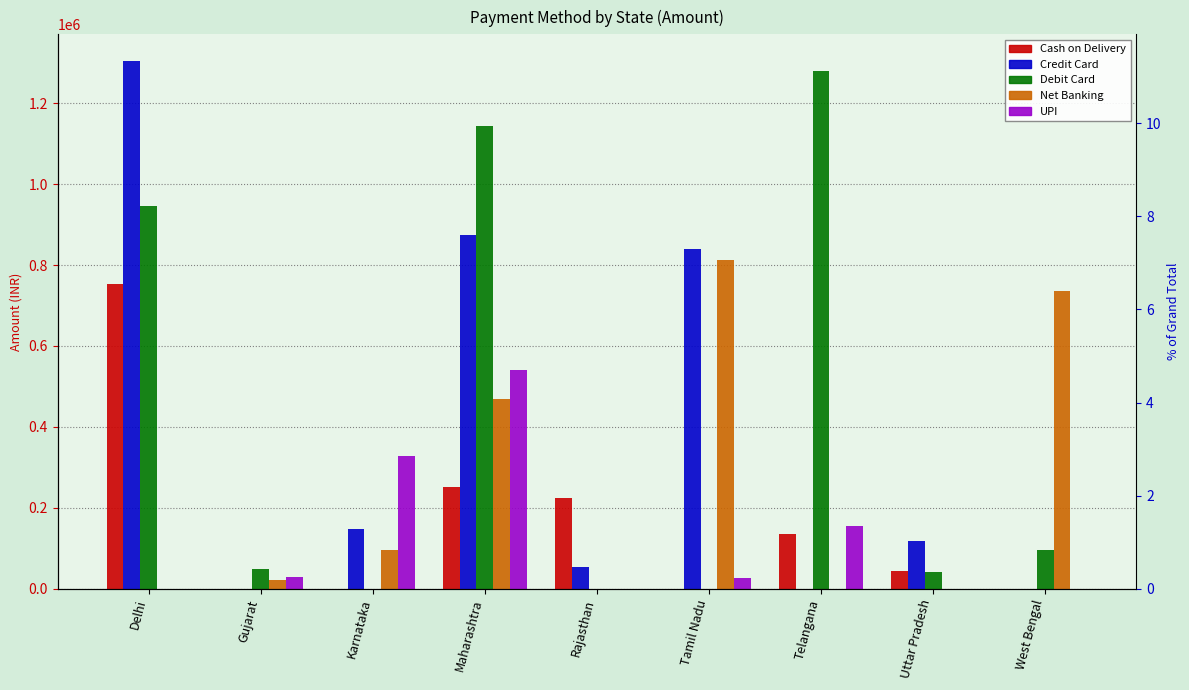

What position from the left is Uttar Pradesh?

8